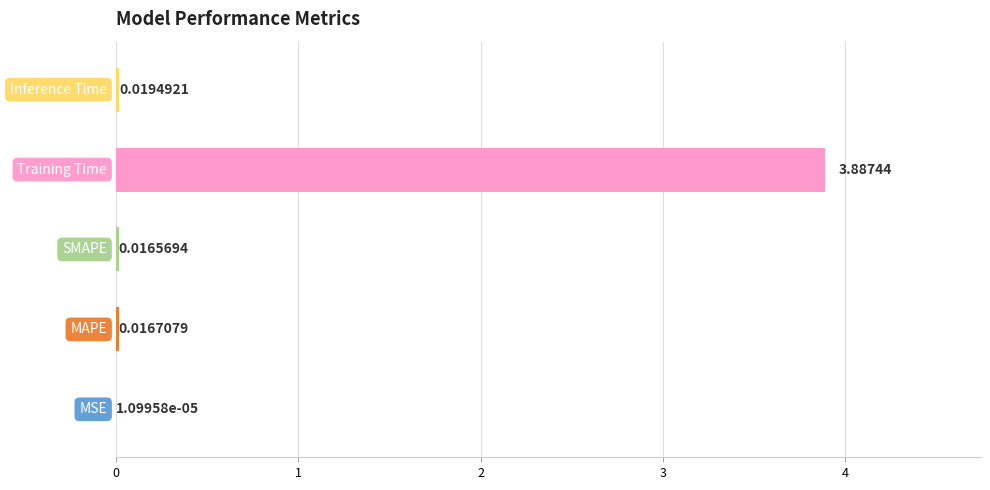

What is the sum of all values?

3.9